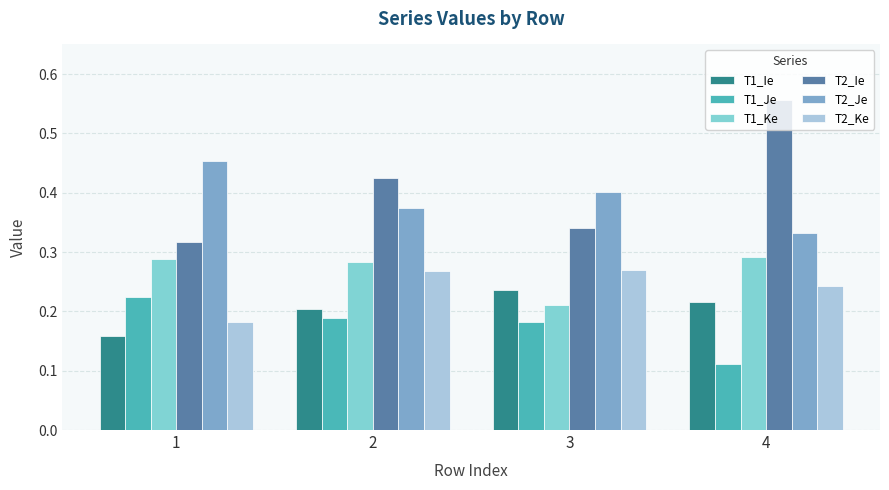

How many T2_Je values are between 0 and 1?

4